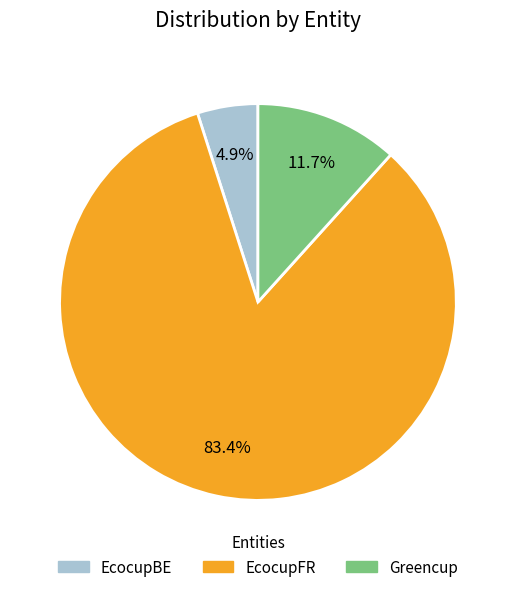

To the nearest percent, what is the difference between the largest and smallest slice percentages?

78%